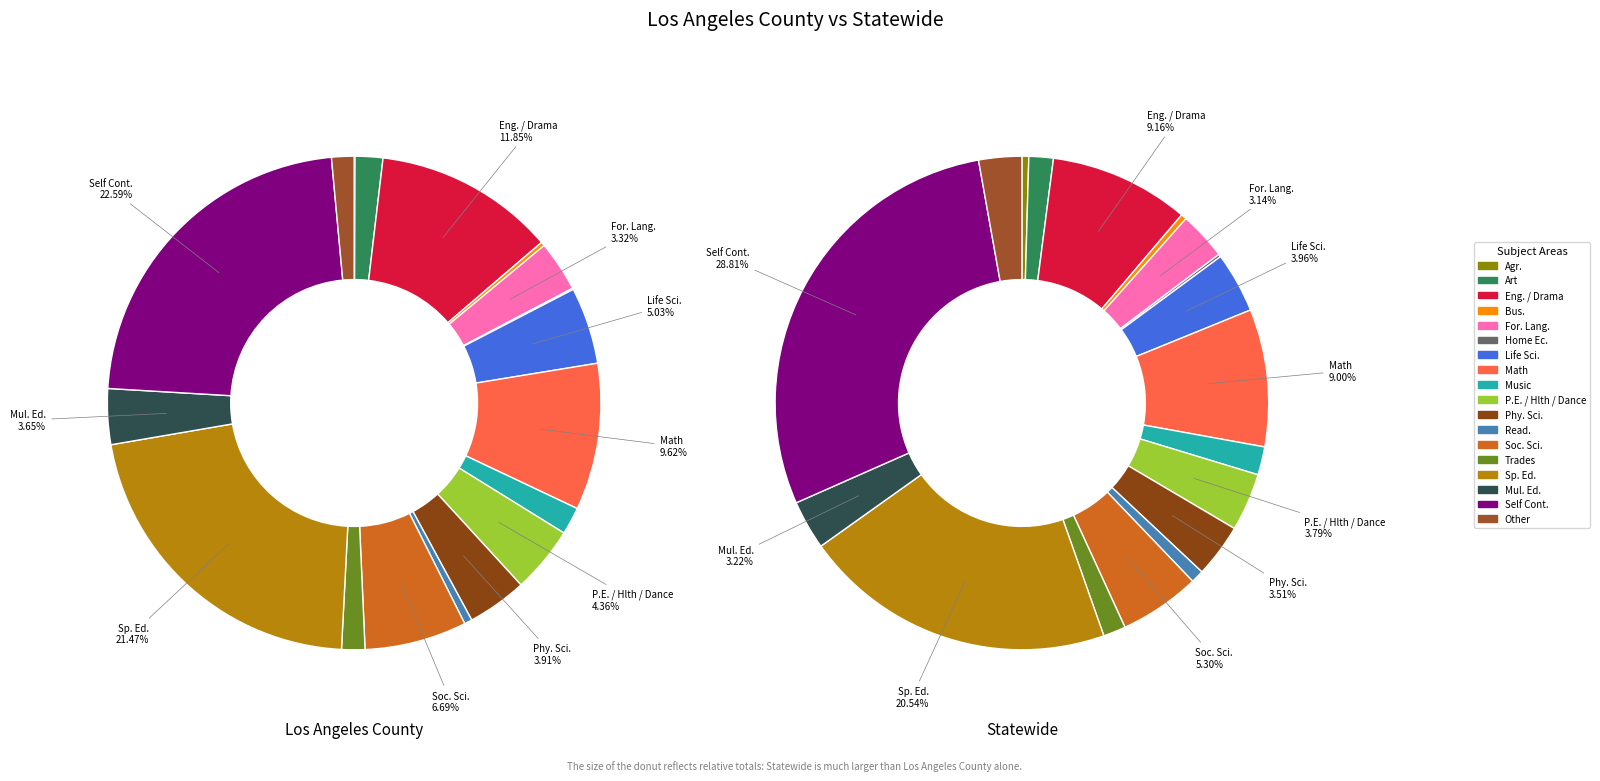

Which has a higher value, Bus. or Art?

Art